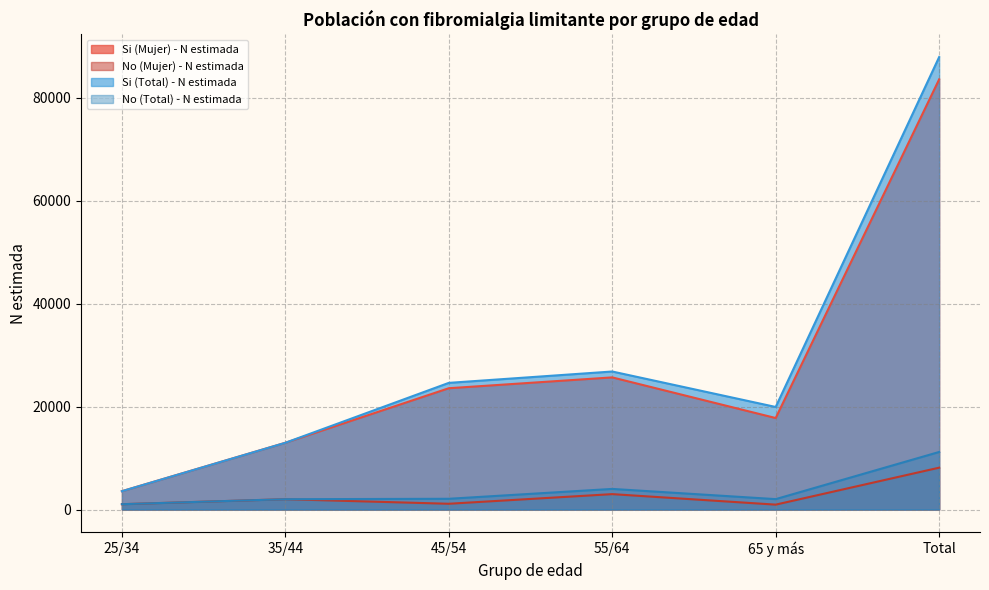

What position from the left is 45/54?

3